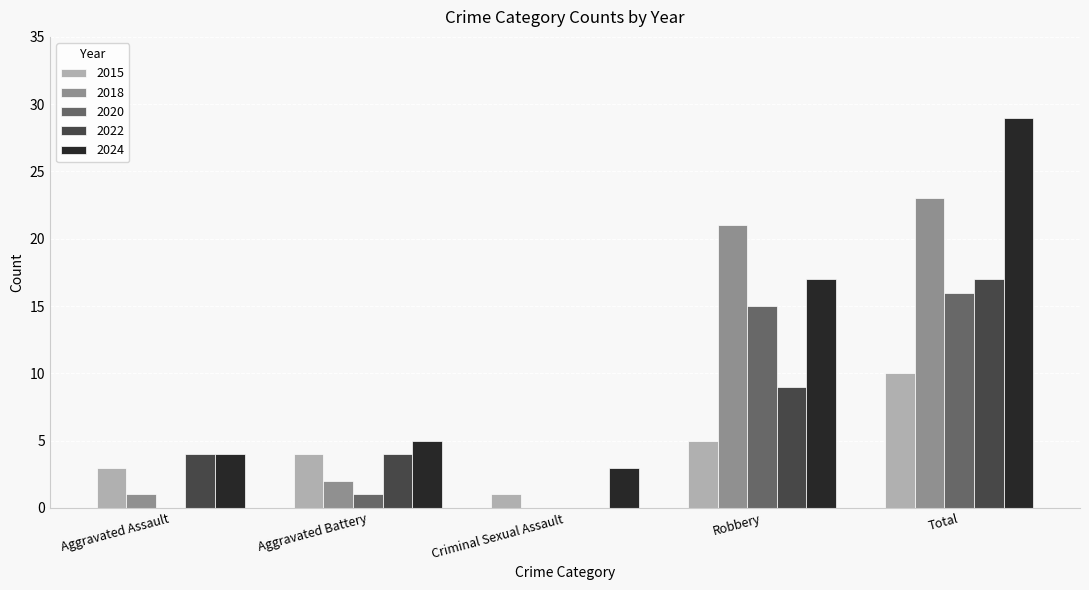

What is the sum of all 2020 values?

32